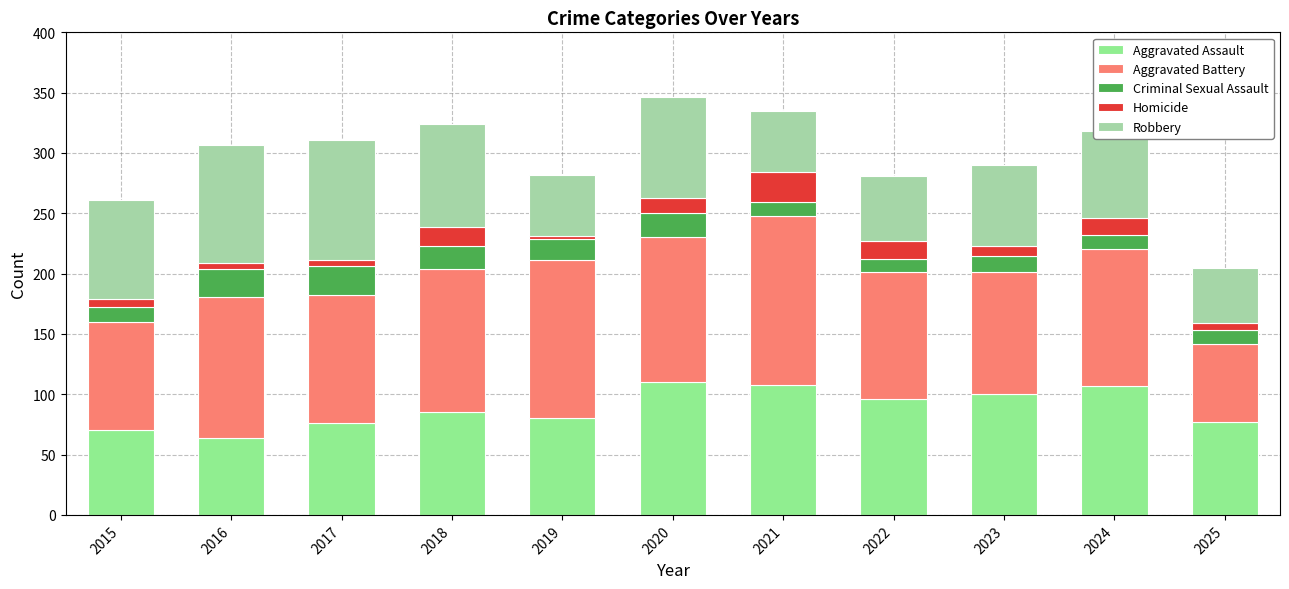

How many values in the Aggravated Assault series are below 85?

5